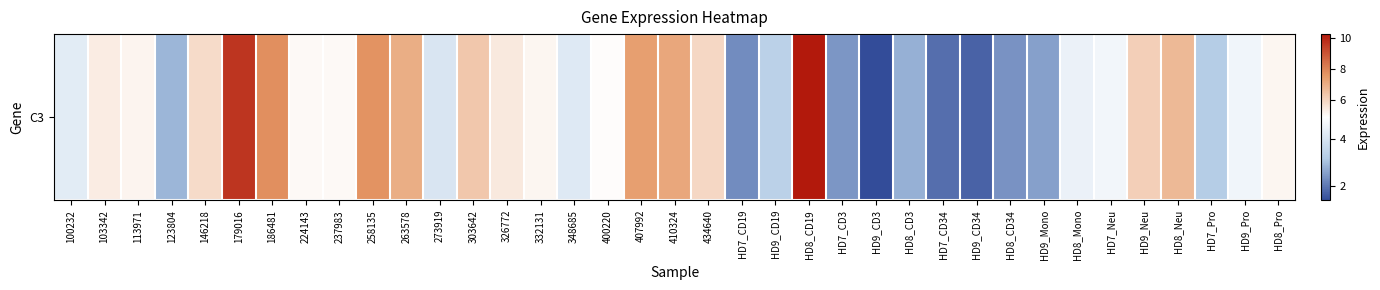

What is the ratio of the value at 407992 to the value at 103342?

1.4